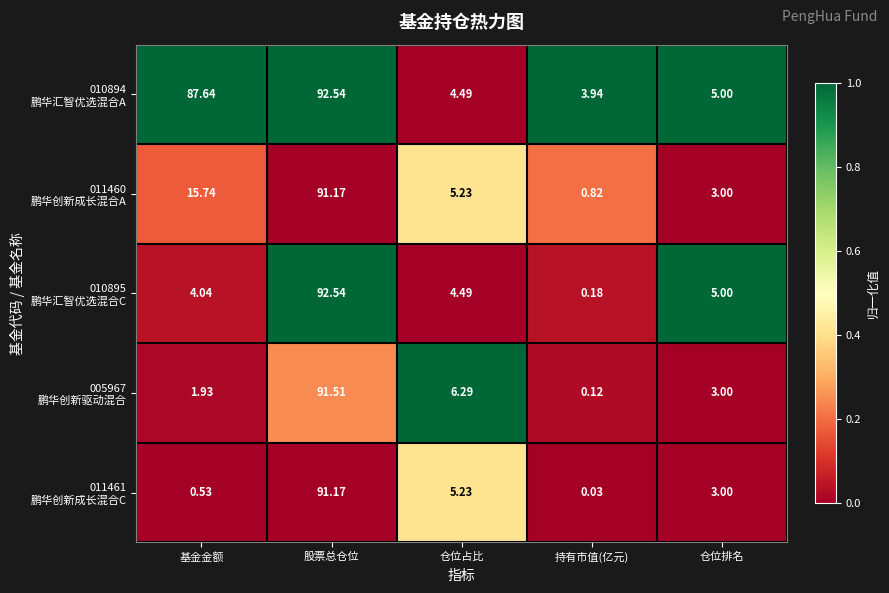

Which label corresponds to the largest value in the chart?

股票总仓位